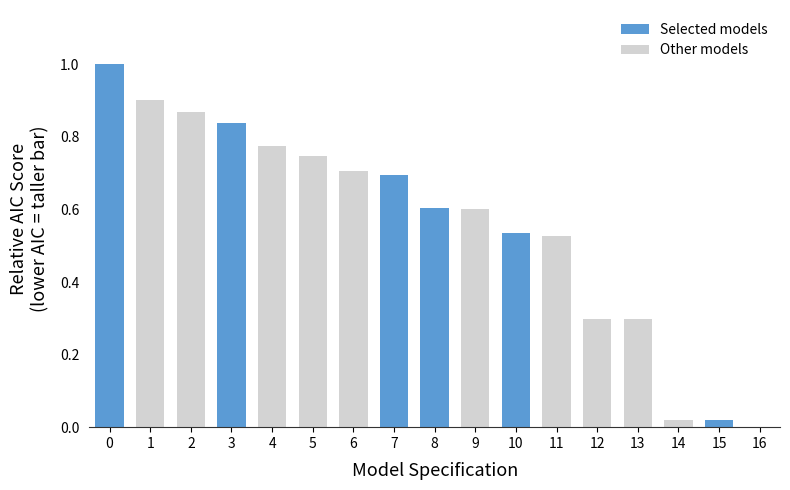

True or false: the data shows 1.0 at 0.

True